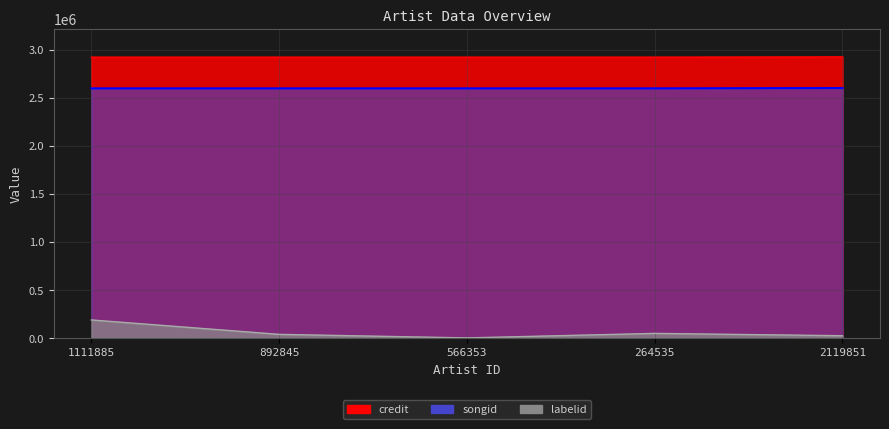

What is the sum of the songid values at 892845 and 1111885?

5198195